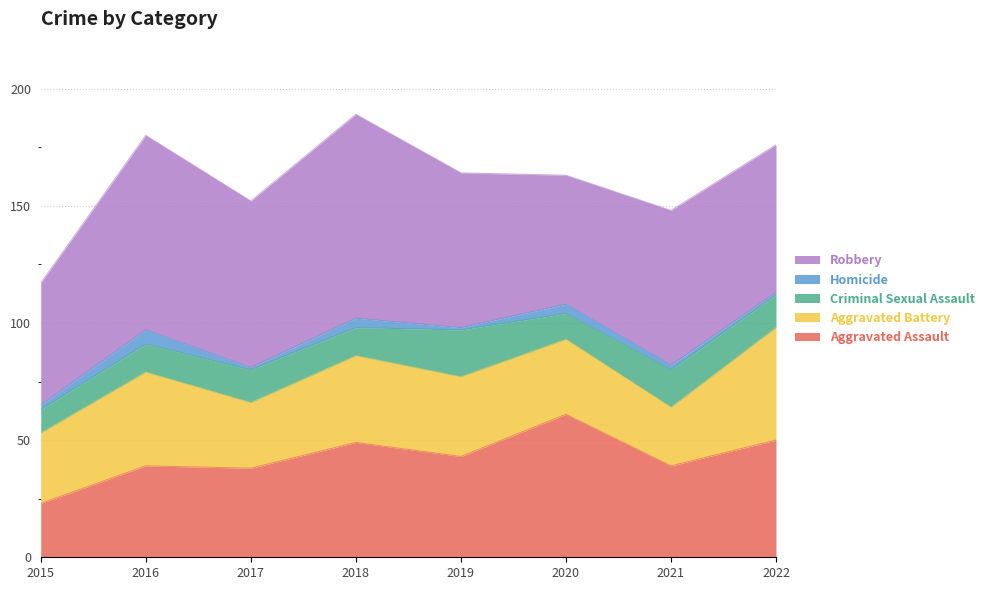

Reading right to left, extract all data points from this chart.

Aggravated Assault: 2022=50	2021=39	2020=61	2019=43	2018=49	2017=38	2016=39	2015=23
Aggravated Battery: 2022=48	2021=25	2020=32	2019=34	2018=37	2017=28	2016=40	2015=30
Criminal Sexual Assault: 2022=14	2021=16	2020=11	2019=20	2018=12	2017=14	2016=12	2015=10
Homicide: 2022=1	2021=2	2020=4	2019=1	2018=4	2017=1	2016=6	2015=2
Robbery: 2022=63	2021=66	2020=55	2019=66	2018=87	2017=71	2016=83	2015=52